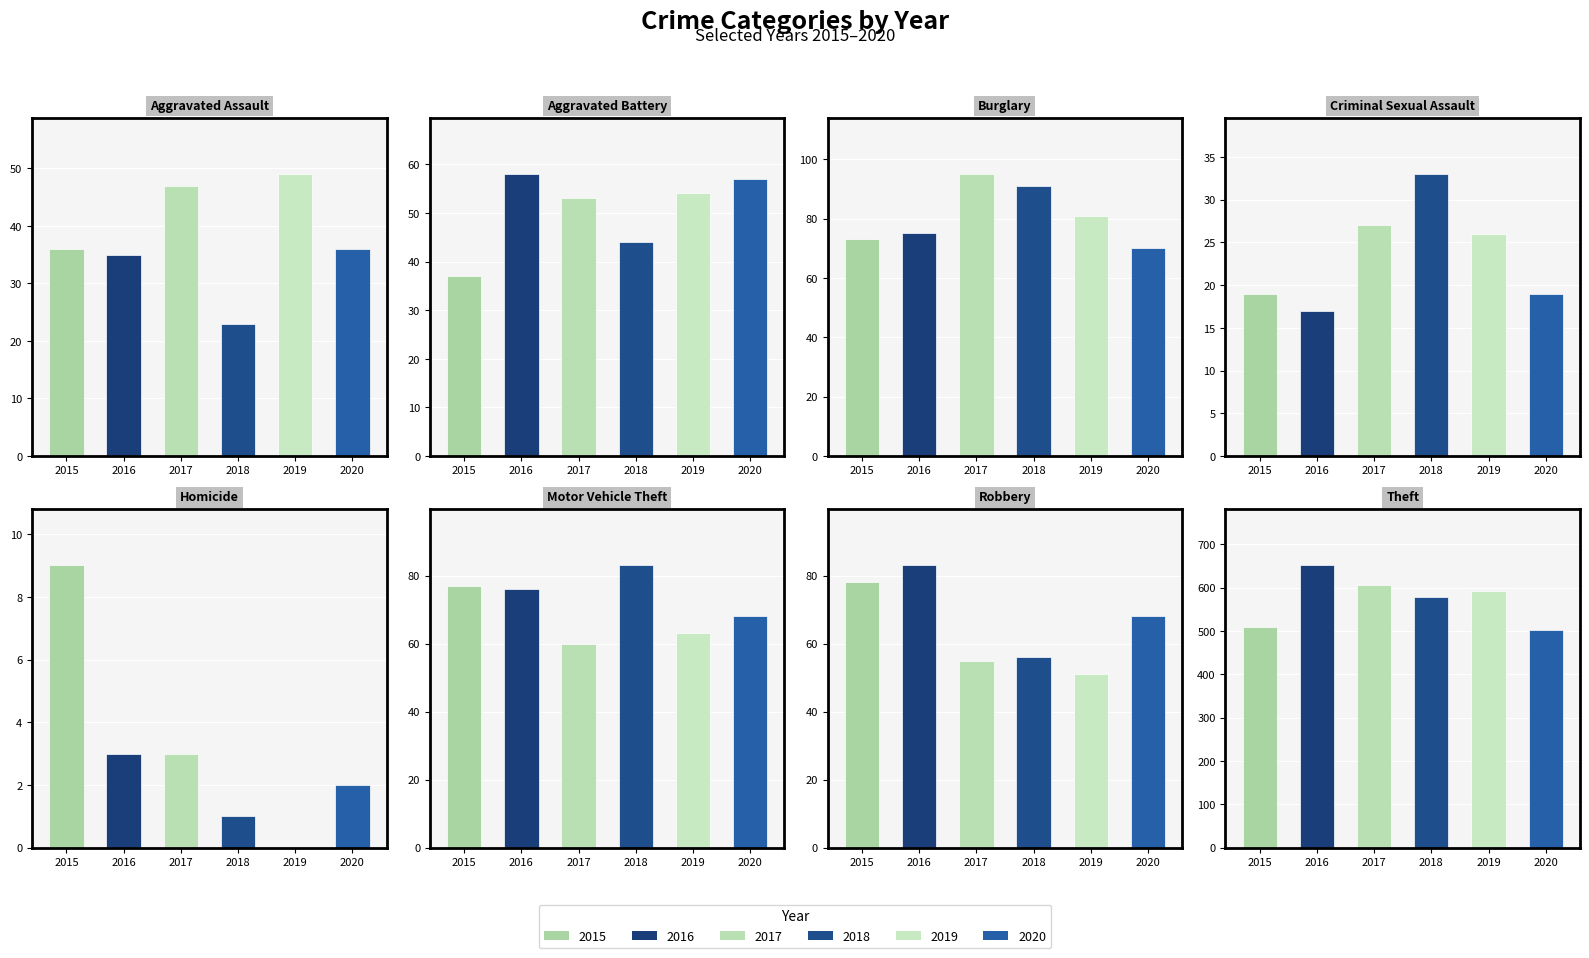

What is the approximate value of 2019 at Aggravated Assault?

49